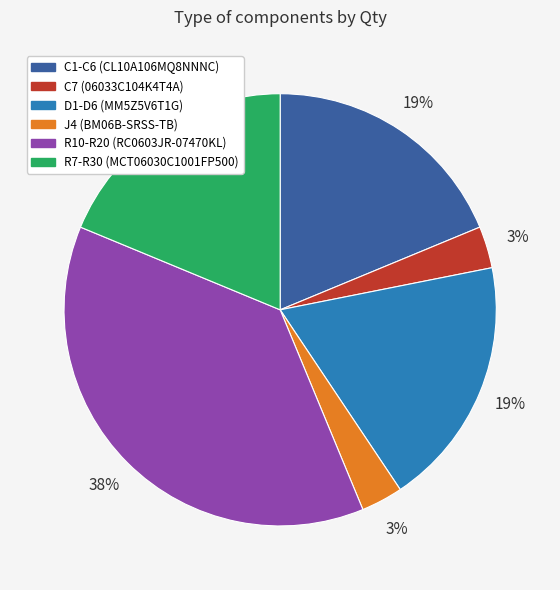

Which category has the biggest portion of the pie?

R10-R20 (RC0603JR-07470KL)